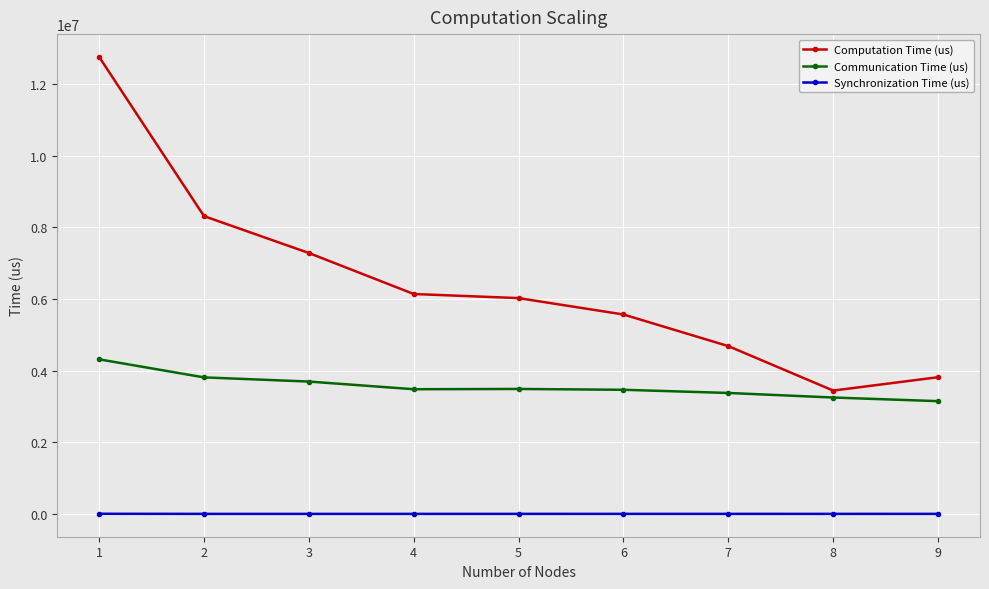

Which series has the largest range (max minus min)?

Computation Time (us)